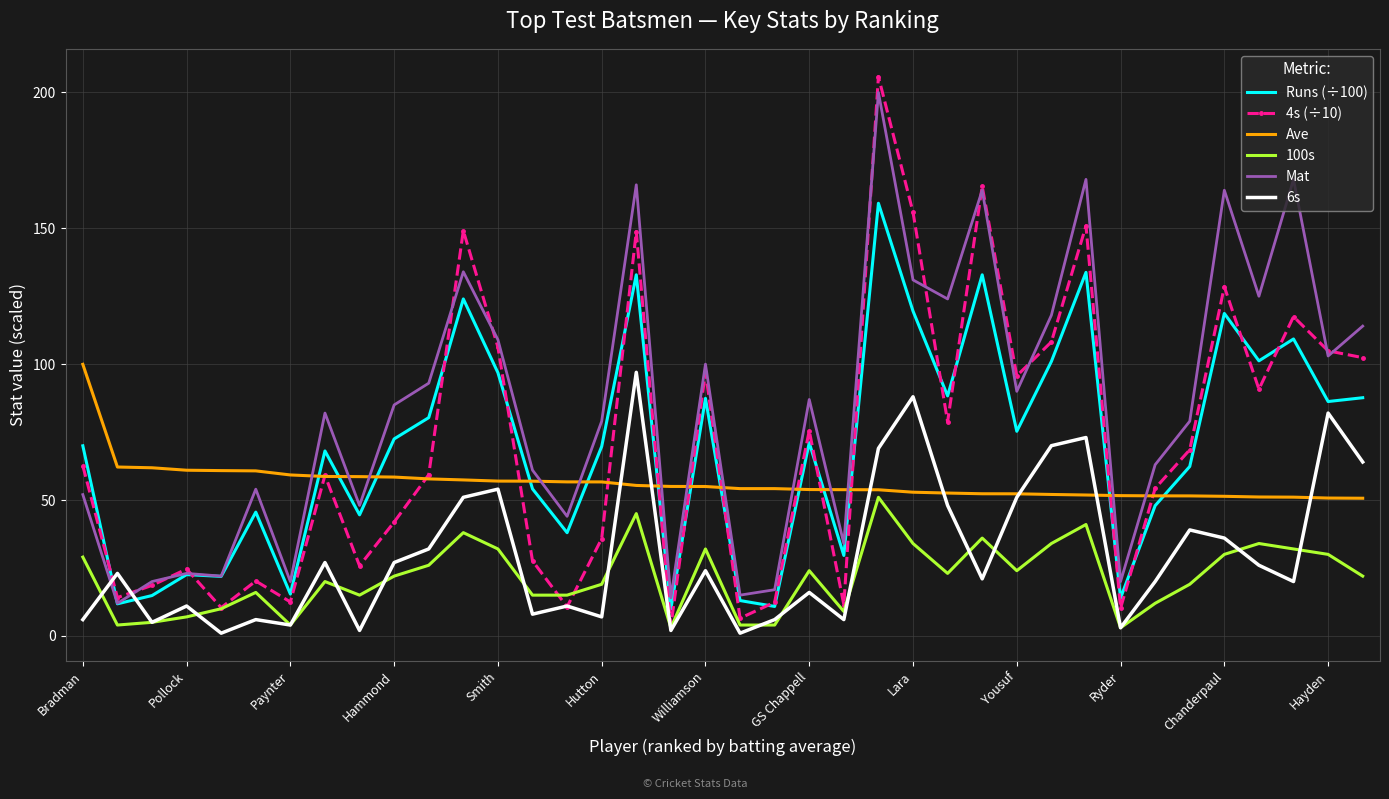

What is the lowest value of the Ave series?

50.7